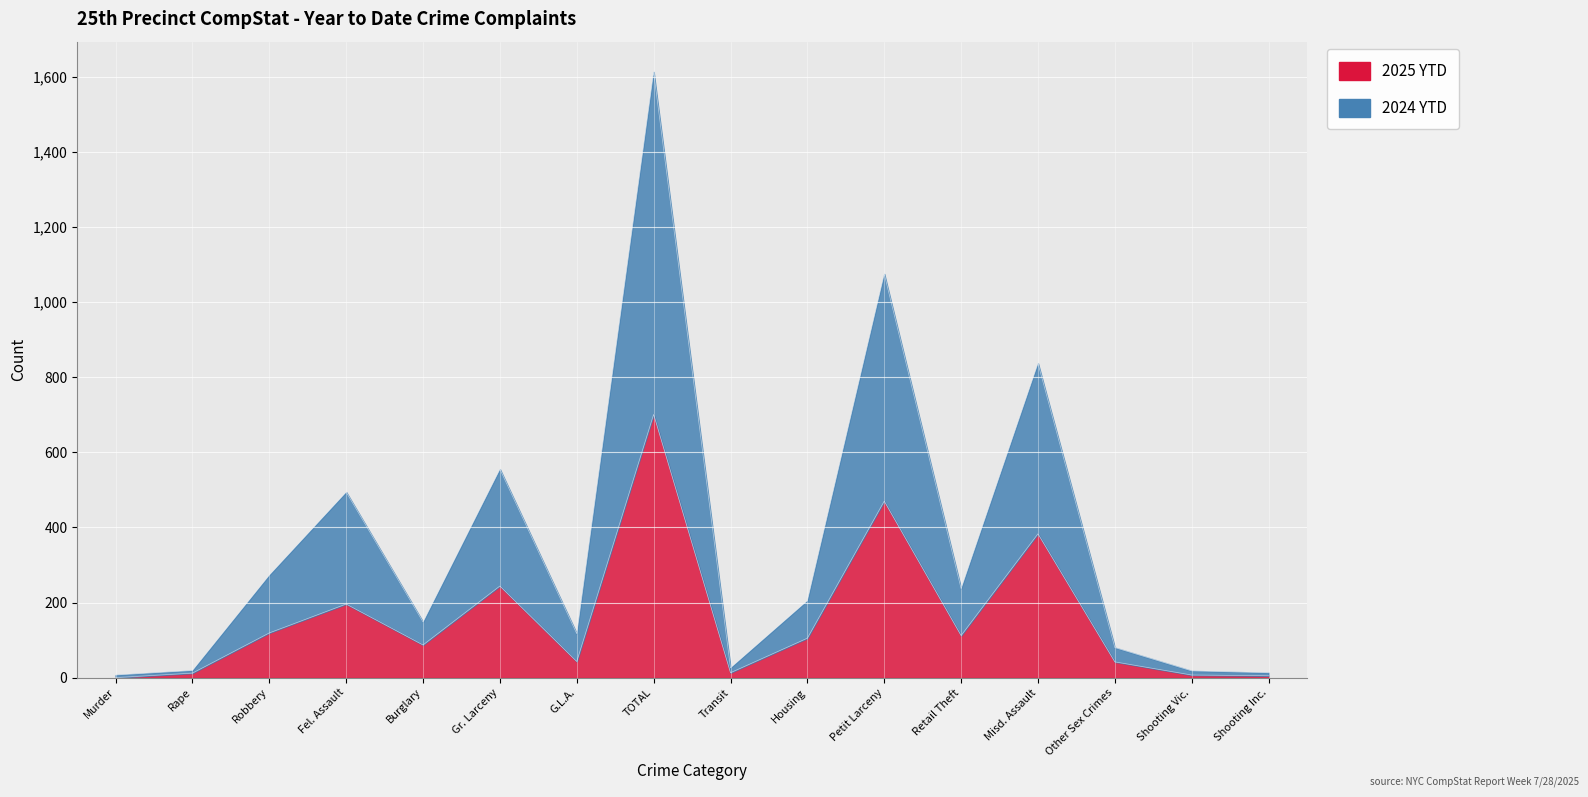

How many positive values does the 2025 YTD series have?

15